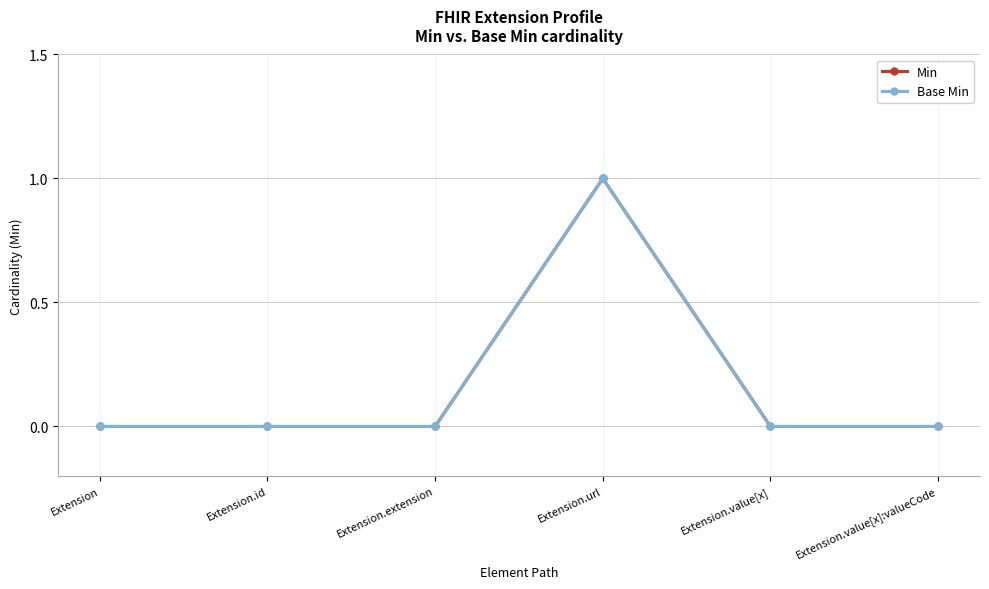

What is the value of the Min point at the 4th from the left?

1